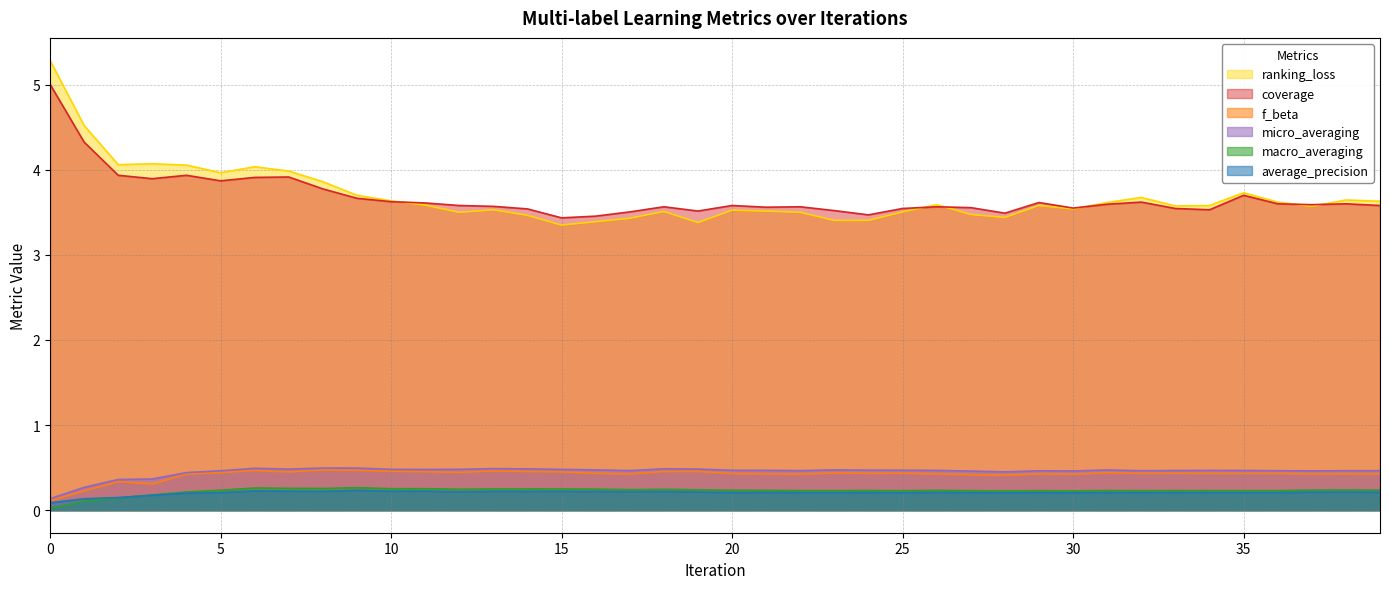

What is the sum of the ranking_loss values at 13 and 1?

8.0